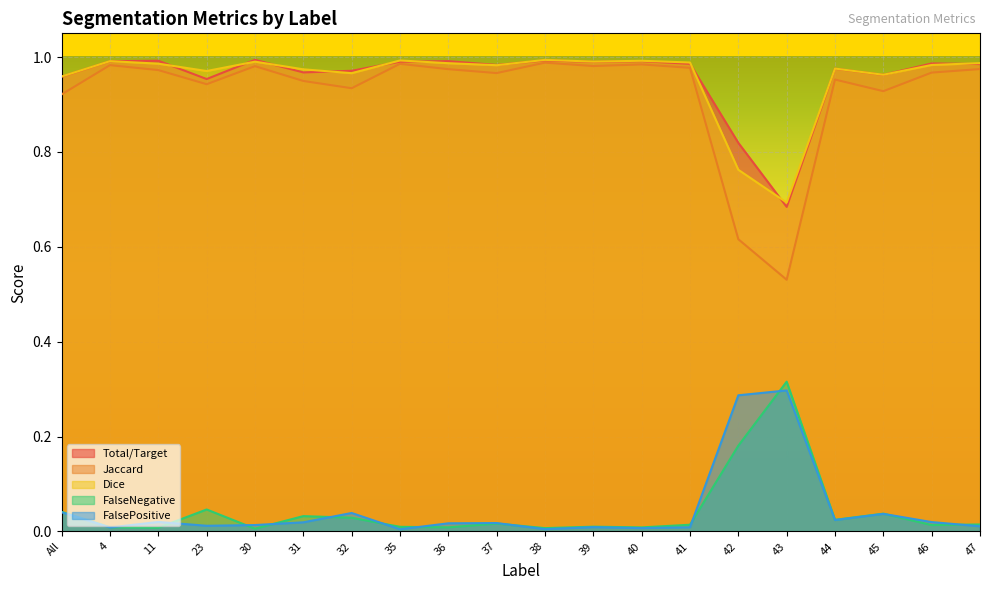

Between 32 and 47, which series saw the biggest shift?

Jaccard